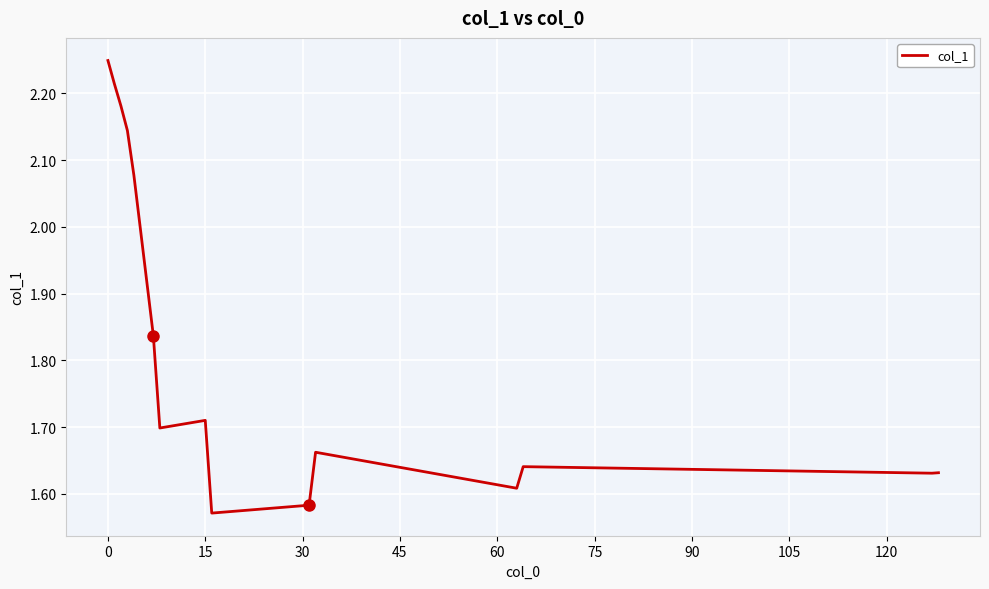

Does the chart display data point markers on the line(s)?

No